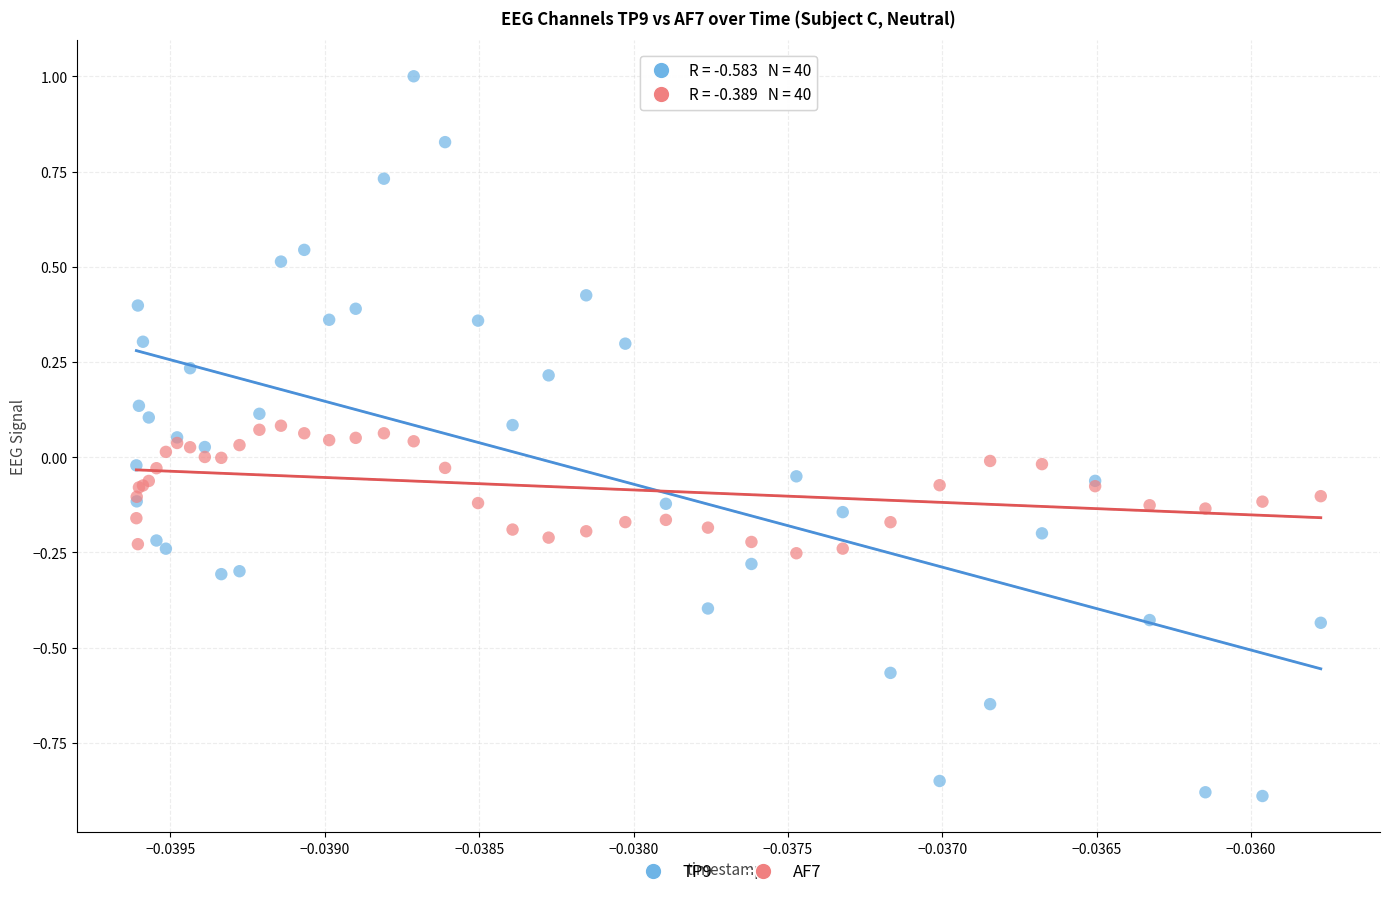

Which series contains the highest Y value?

TP9